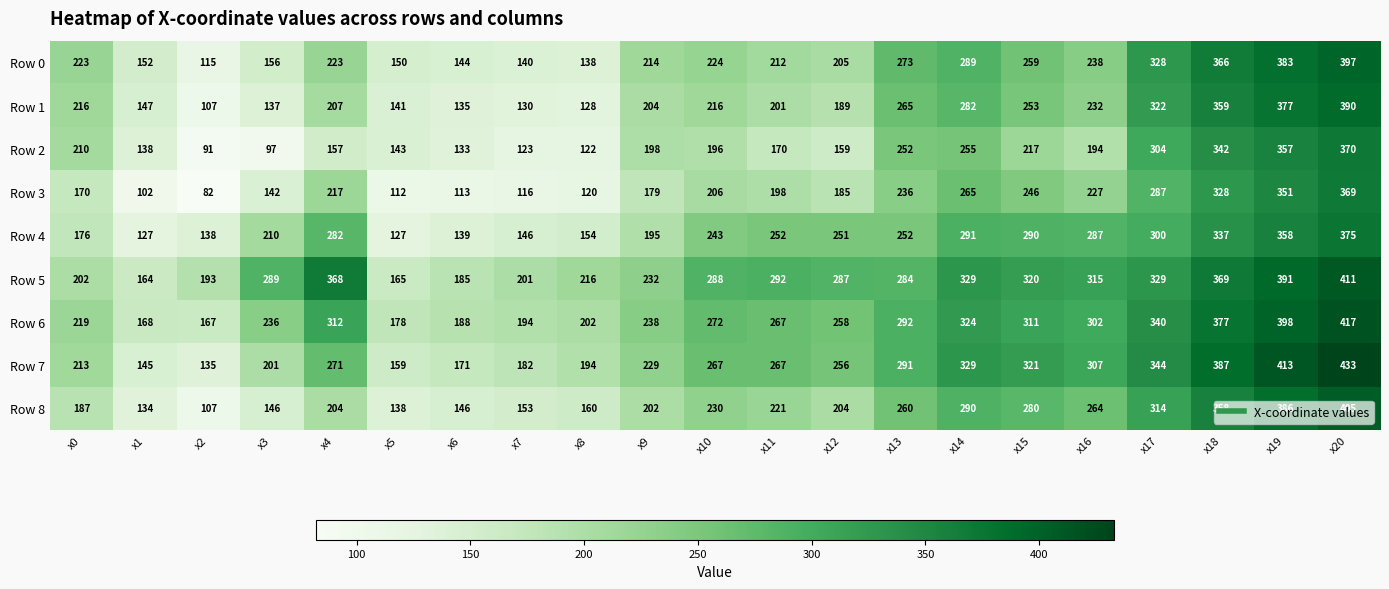

The value of Row 2 at x16 is 194. True or false?

True